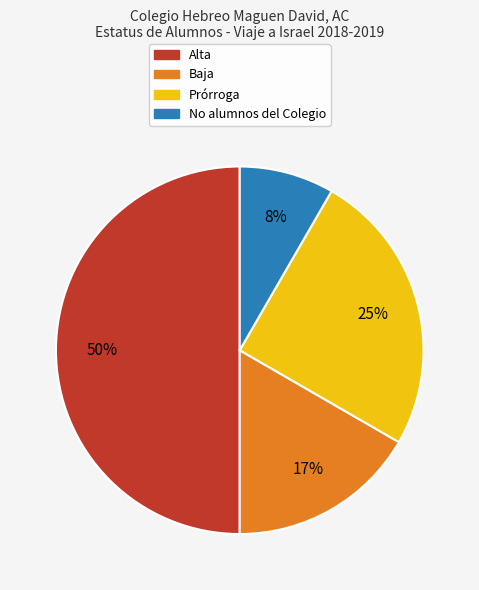

To the nearest percent, what is the average slice percentage?

25%